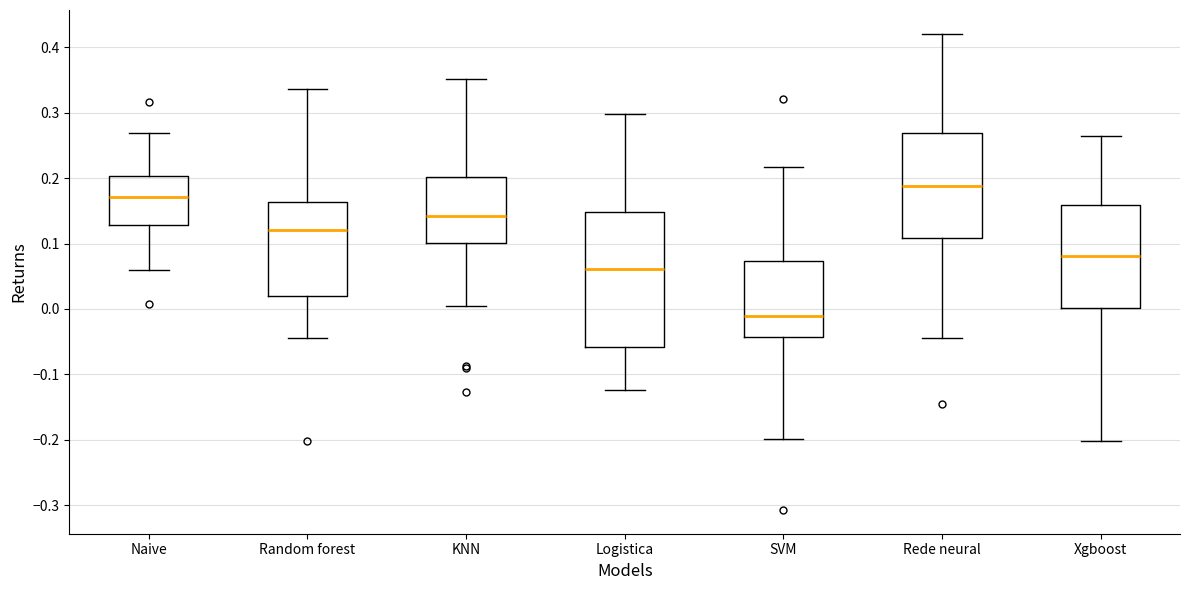

Reading left to right, transcribe this box plot: for each box, give where its median line is, the range the box spans, and where its two whiskers end, as read against the y-axis. The values are not printed on the chart, so give them approximately, as read against the axis.

Naive: median 0.17, box 0.13 to 0.20, whiskers 0.06 to 0.27
Random forest: median 0.12, box 0.02 to 0.16, whiskers -0.04 to 0.34
KNN: median 0.14, box 0.10 to 0.20, whiskers 0.01 to 0.35
Logistica: median 0.06, box -0.06 to 0.15, whiskers -0.12 to 0.30
SVM: median -0.01, box -0.04 to 0.07, whiskers -0.20 to 0.22
Rede neural: median 0.19, box 0.11 to 0.27, whiskers -0.04 to 0.42
Xgboost: median 0.08, box 0.00 to 0.16, whiskers -0.20 to 0.26